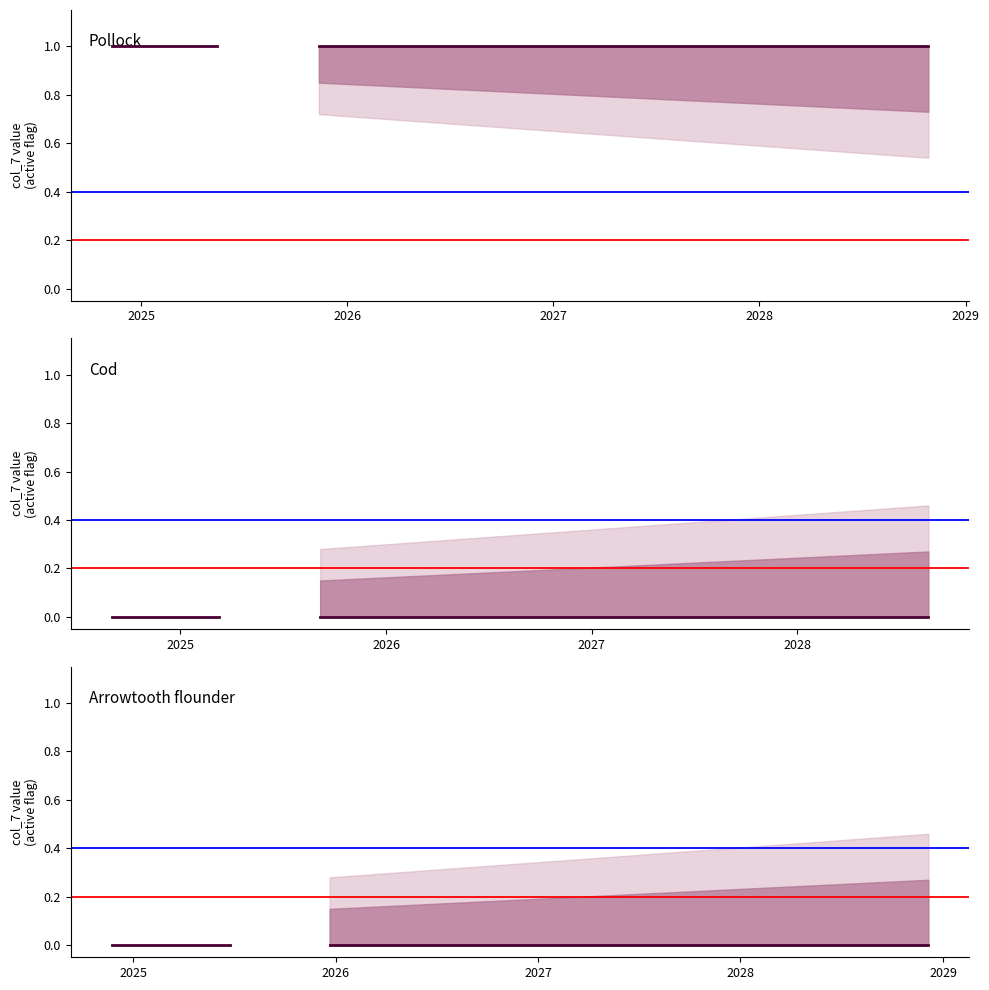

The Inactive (col_7=0) series shows 1 at 2024-09-01. True or false?

False